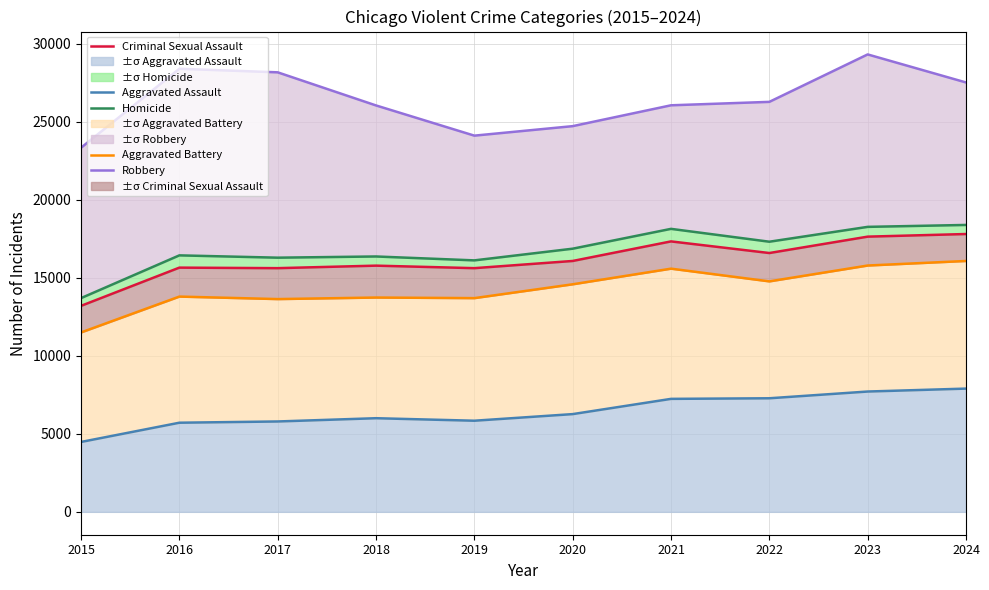

What is the minimum value shown in the chart?

4480